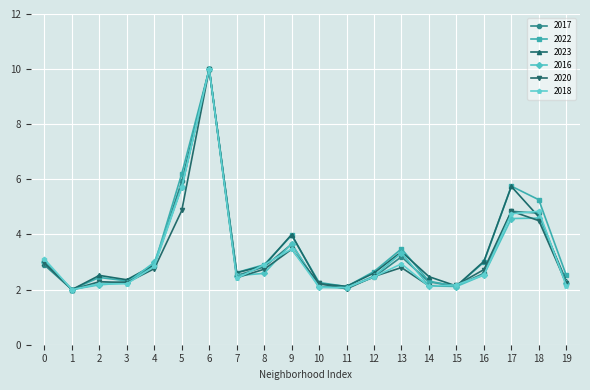

The value of 2020 at 14 is 3.3. True or false?

False